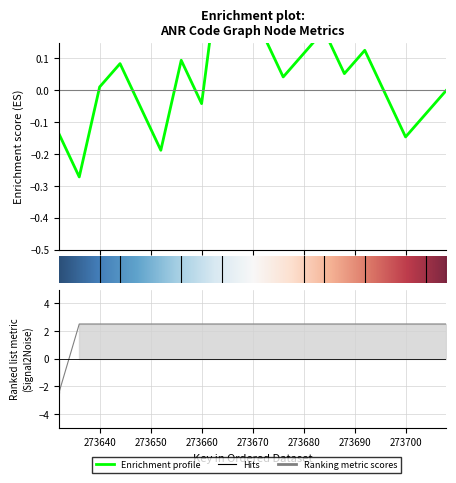

Count the number of values greater than 2.

19